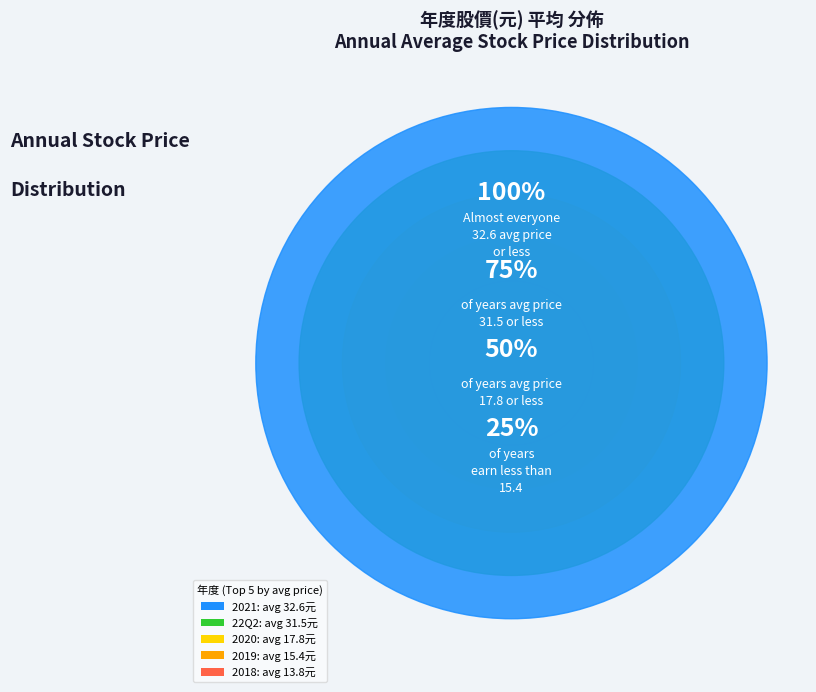

To the nearest percent, what is the combined percentage of 2020 and 2018?

20%